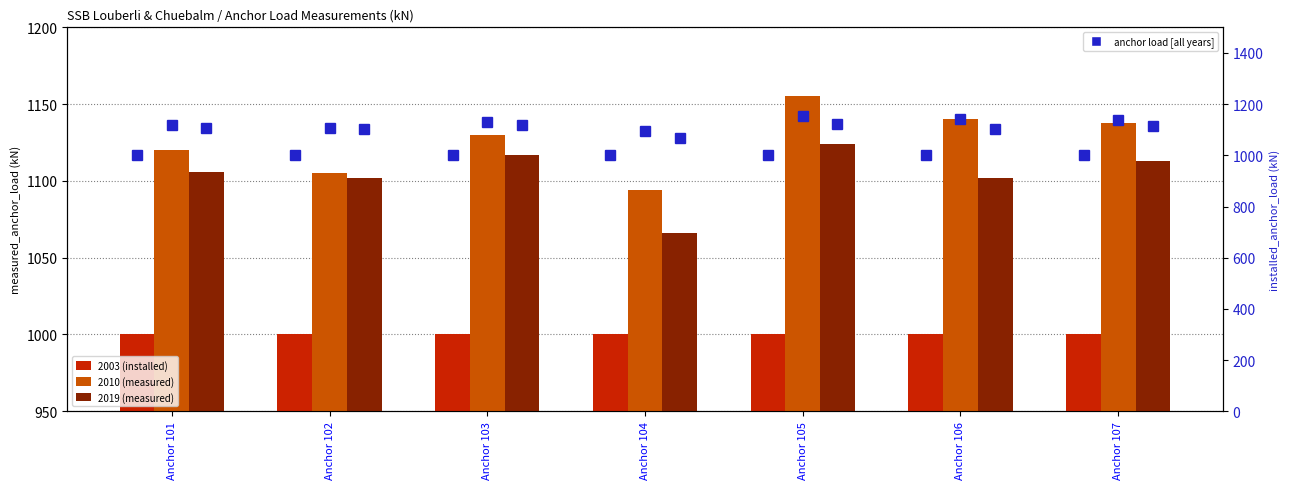

Does the chart contain any negative values?

No